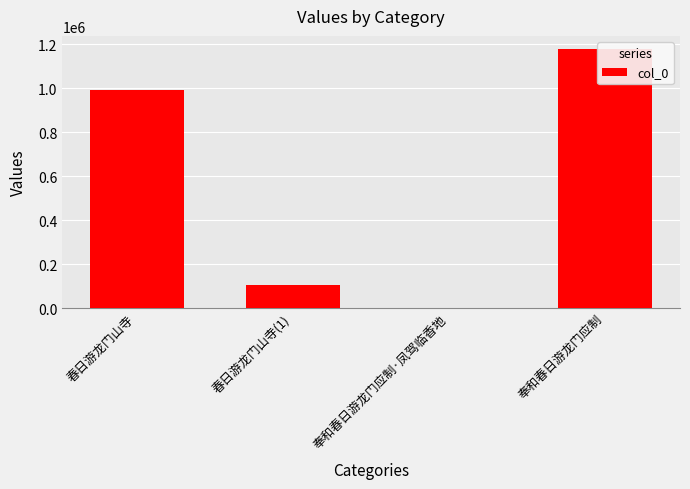

Rank the categories by value from highest to lowest.

奉和春日游龙门应制, 春日游龙门山寺, 春日游龙门山寺(1), 奉和春日游龙门应制·凤驾临香地